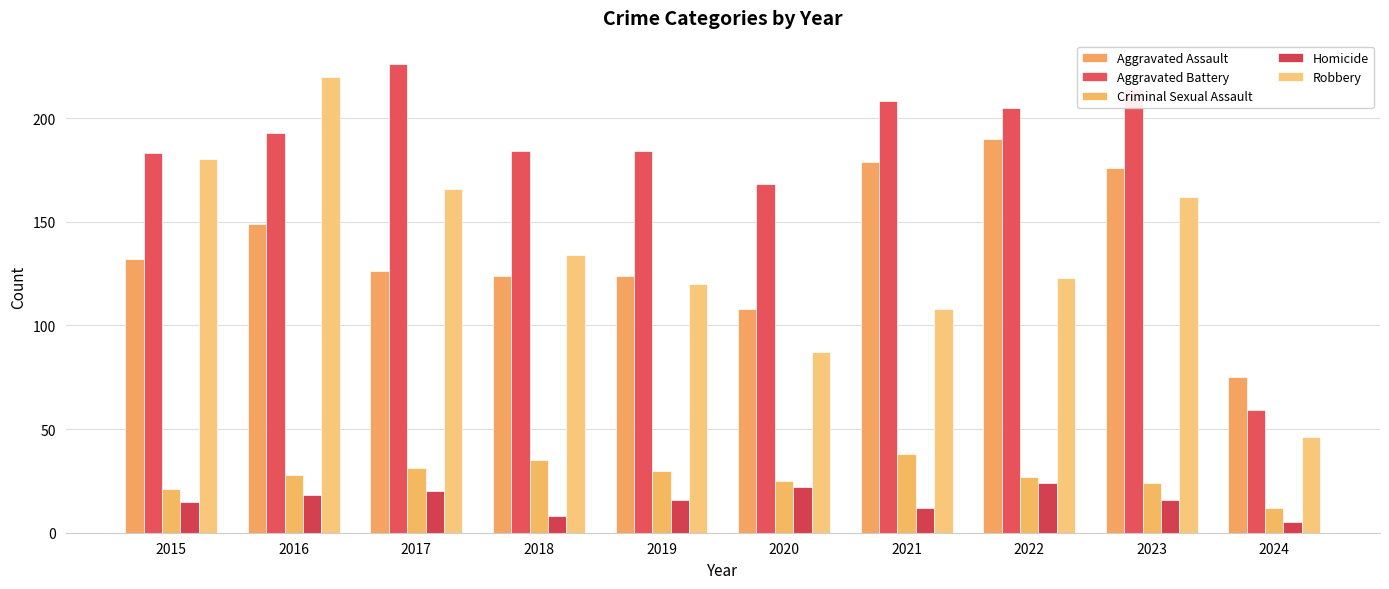

At which label is Aggravated Battery closest to 142?

2020